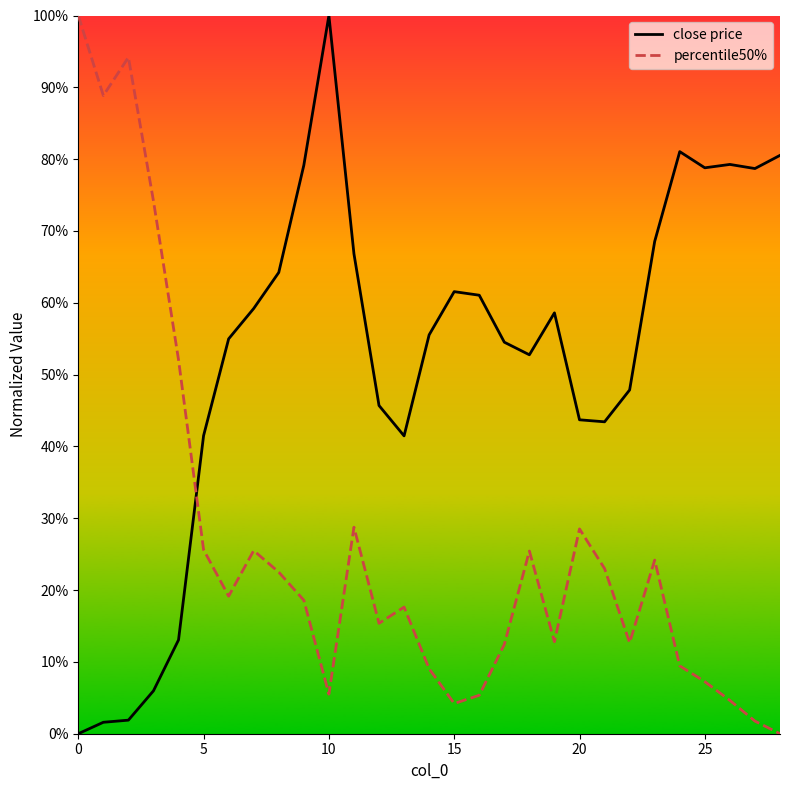

What is the maximum value shown in the chart?

1.0